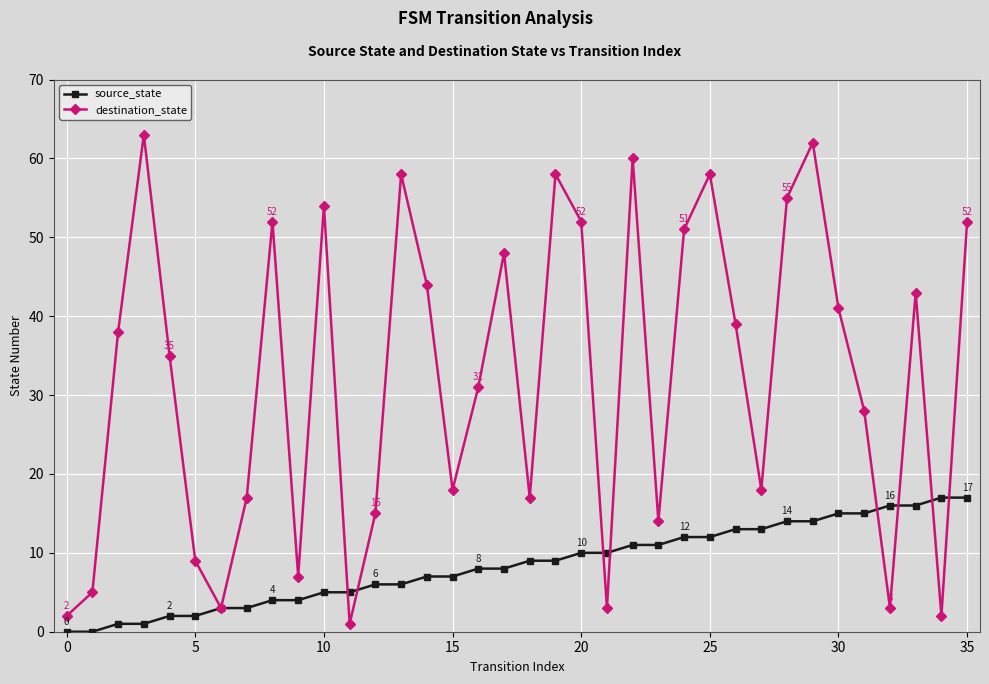

Which series has the largest total across all categories?

destination_state